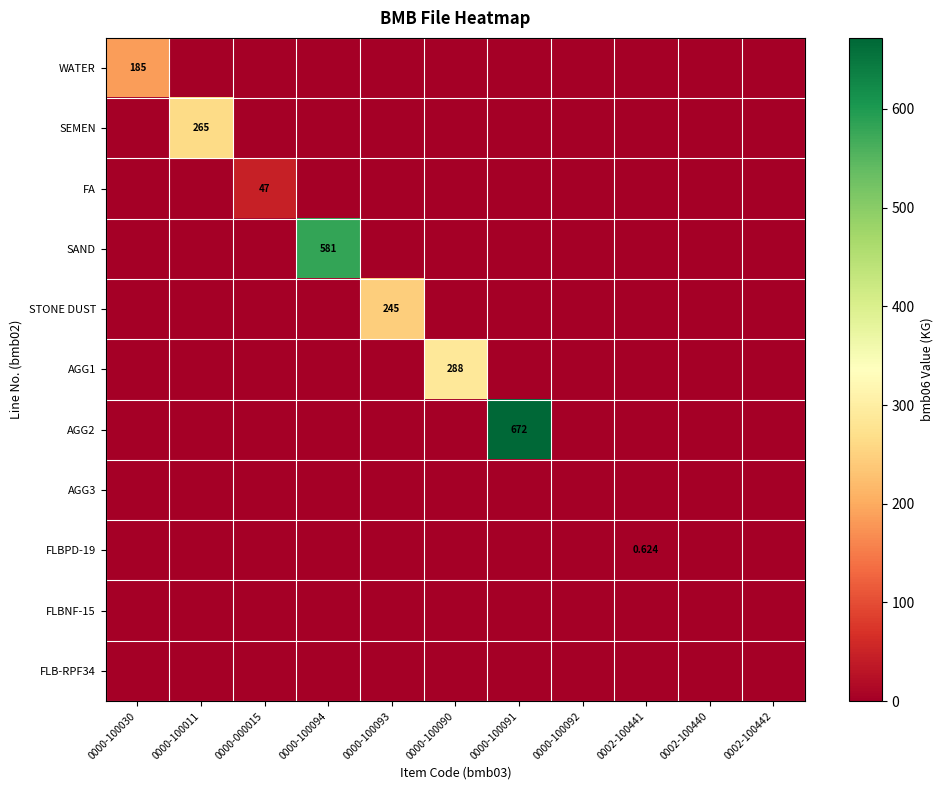

Which series has the widest spread of values?

AGG2